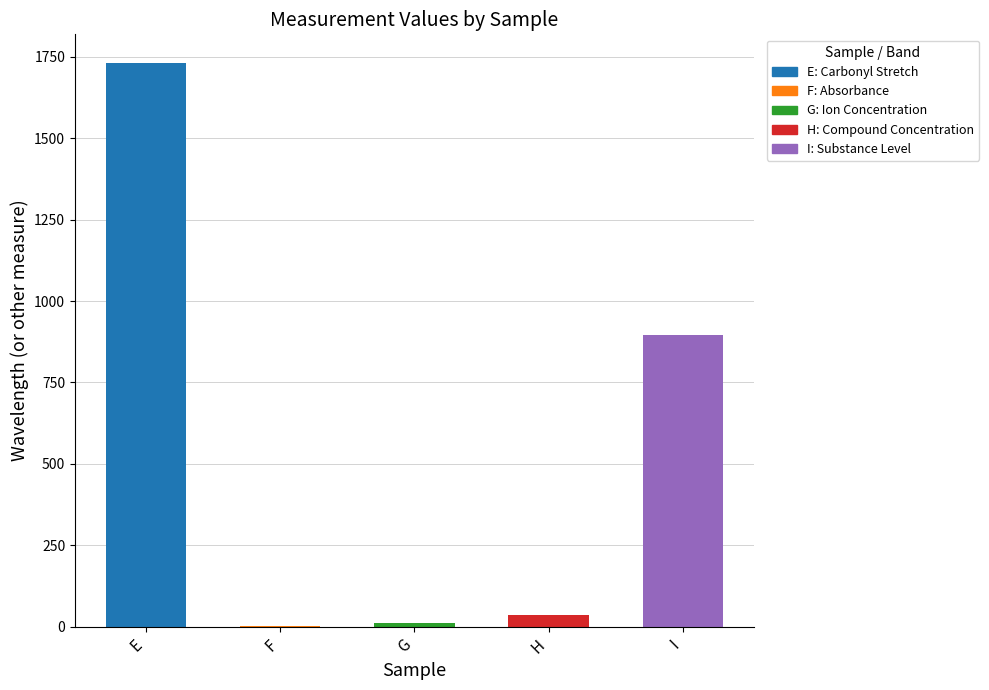

How many values exceed 35?

3